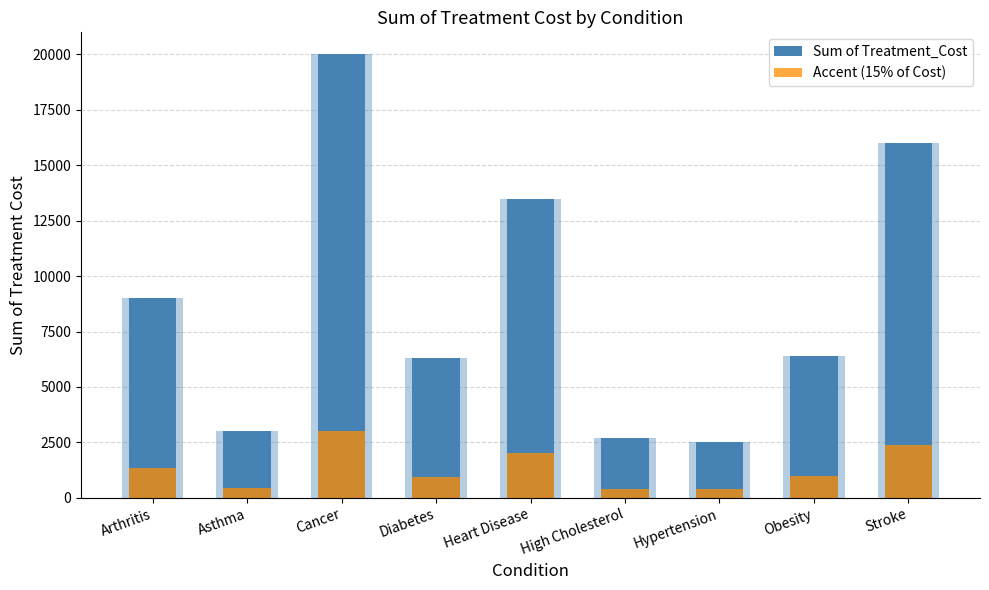

Reading left to right, extract all data points from this chart.

Sum of Treatment_Cost: 9000	3000	20000	6300	13500	2700	2500	6400	16000
Accent (15% of Cost): 1350	450	3000	945	2025	405	375	960	2400